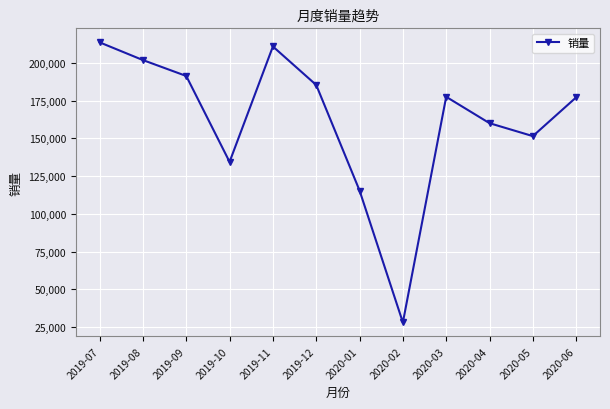

The value at 2019-09 is 191418. True or false?

True